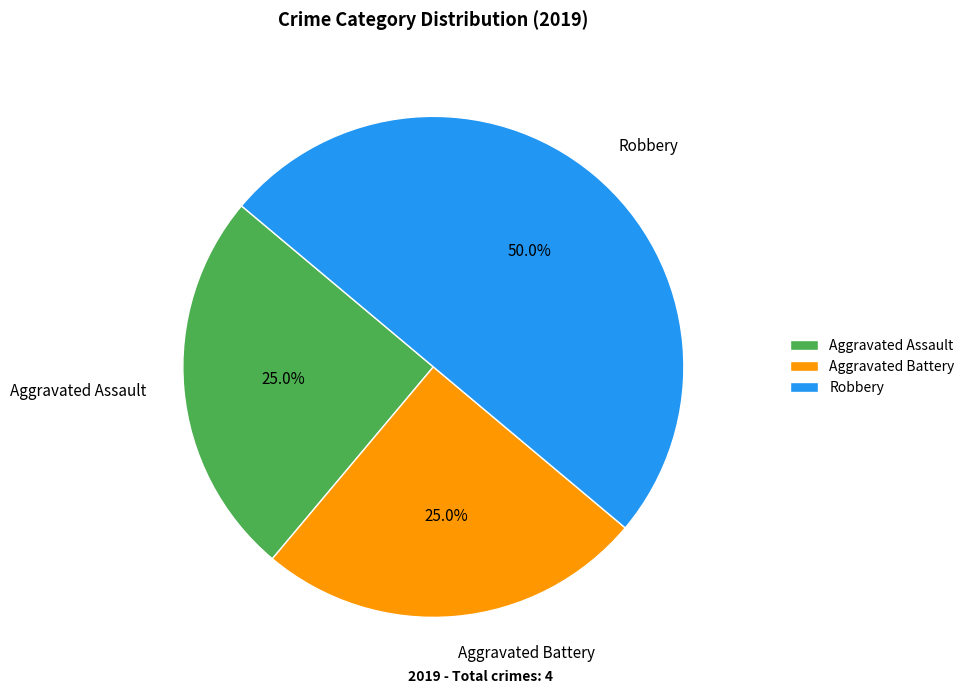

Does Aggravated Battery account for over 50% of the chart?

No